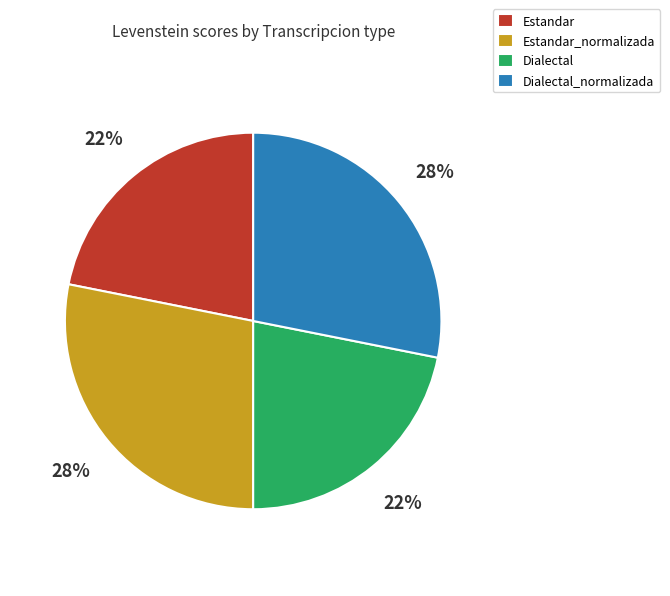

The Dialectal_normalizada slice represents 41% of the pie. True or false?

False